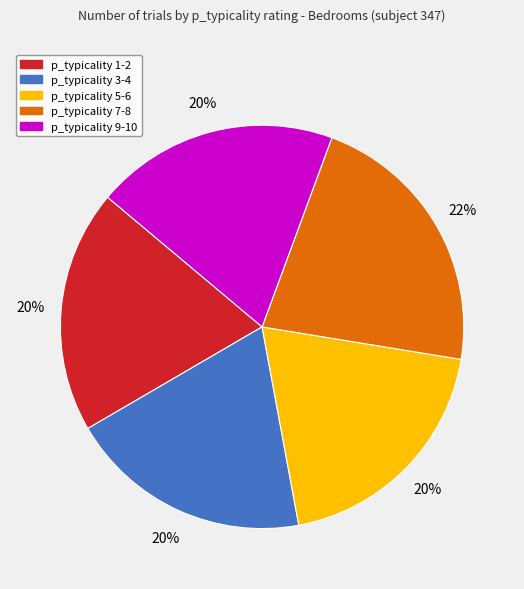

Does any single category account for the majority?

No